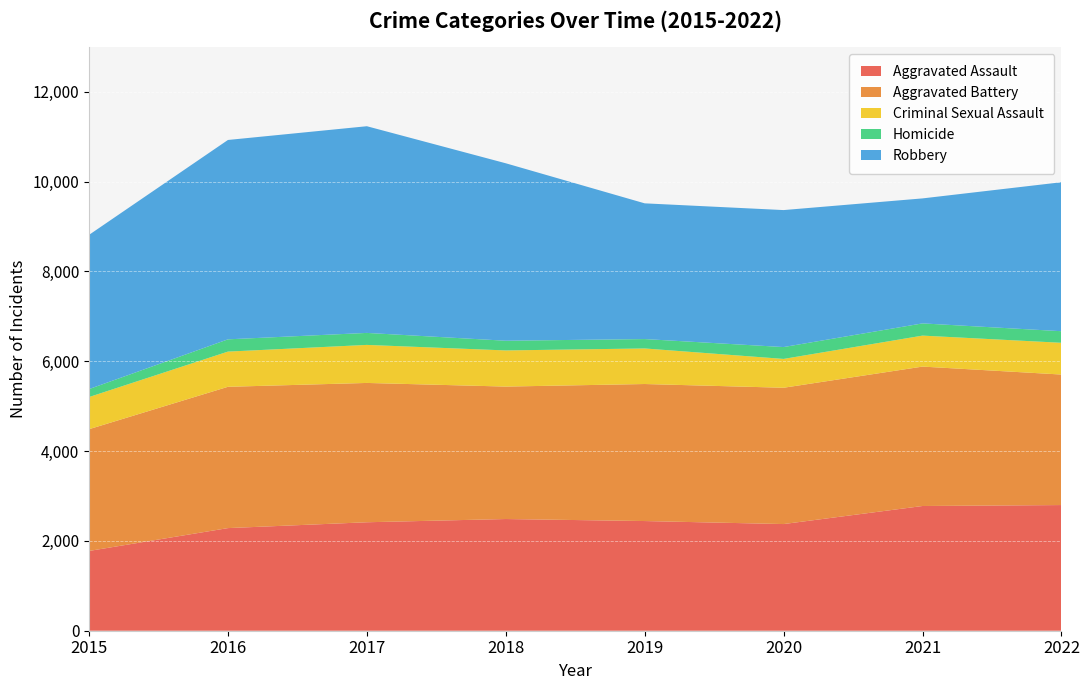

Reading left to right, list all the values displayed in this chart.

Aggravated Assault: 1776	2285	2415	2487	2442	2375	2777	2798
Aggravated Battery: 2711	3146	3102	2949	3051	3035	3104	2906
Criminal Sexual Assault: 716	784	847	805	792	642	690	707
Homicide: 177	273	267	216	209	264	272	258
Robbery: 3434	4439	4602	3951	3022	3050	2783	3317